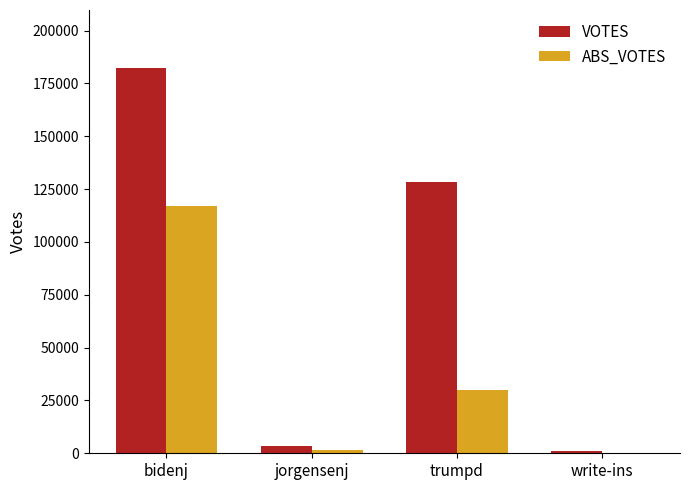

Which series has the largest total across all categories?

VOTES